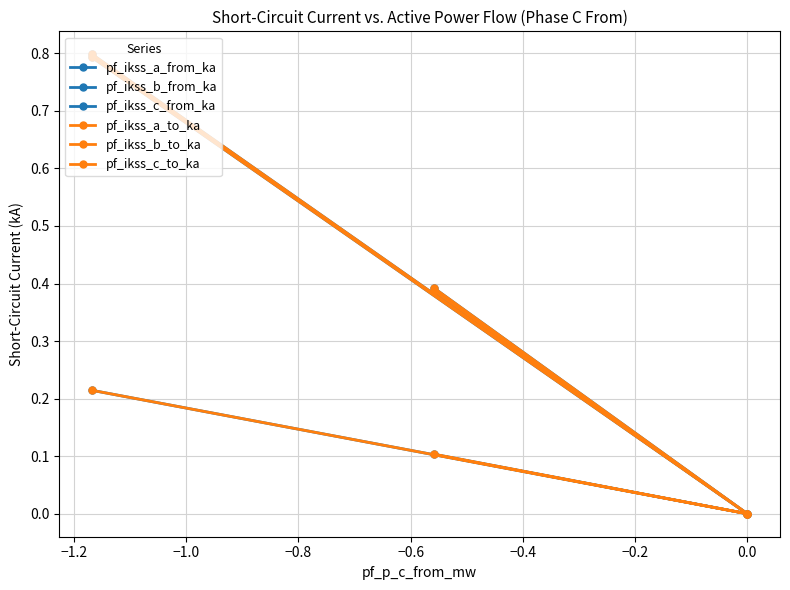

Does the chart display data point markers on the line(s)?

Yes